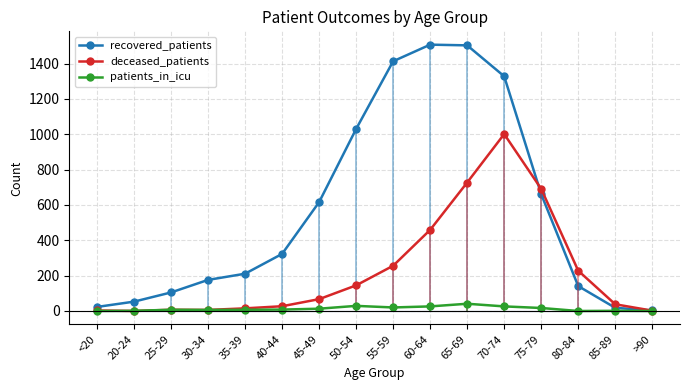

How many data points in patients_in_icu are less than 8?

8